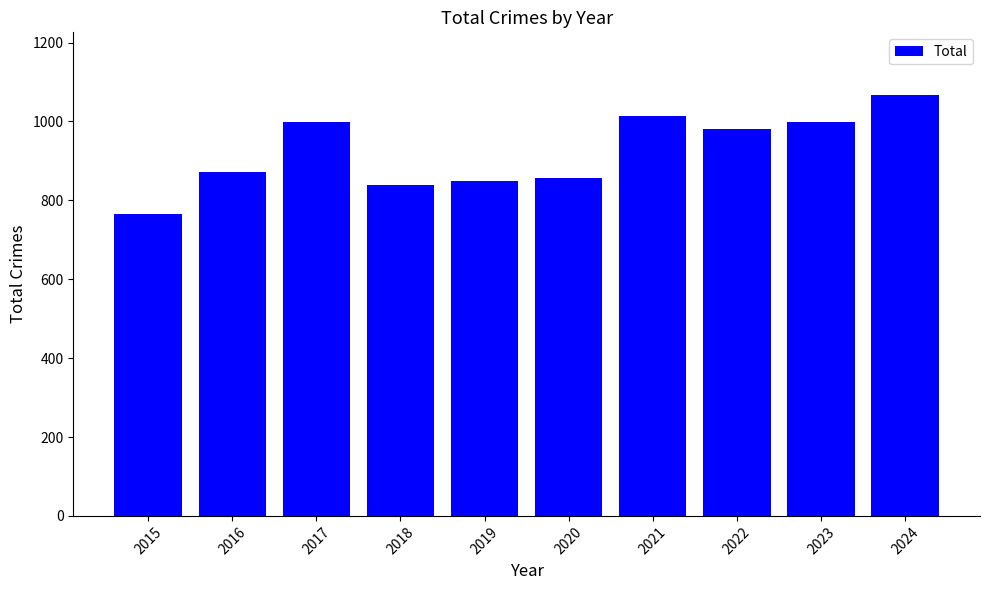

What is the difference between the maximum and second lowest values?

226